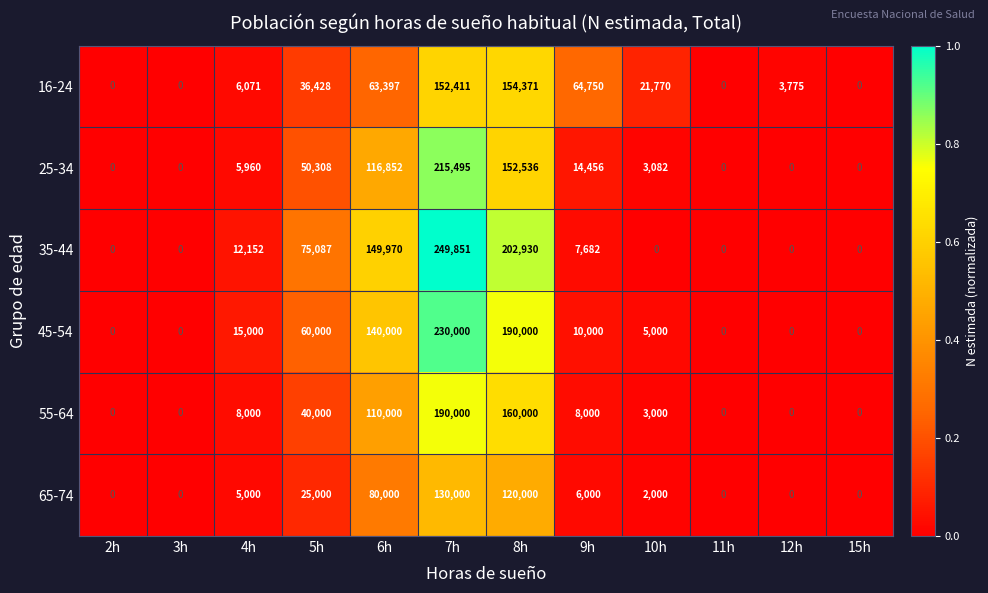

Where is 65-74 nearest to the value 65000?

6h